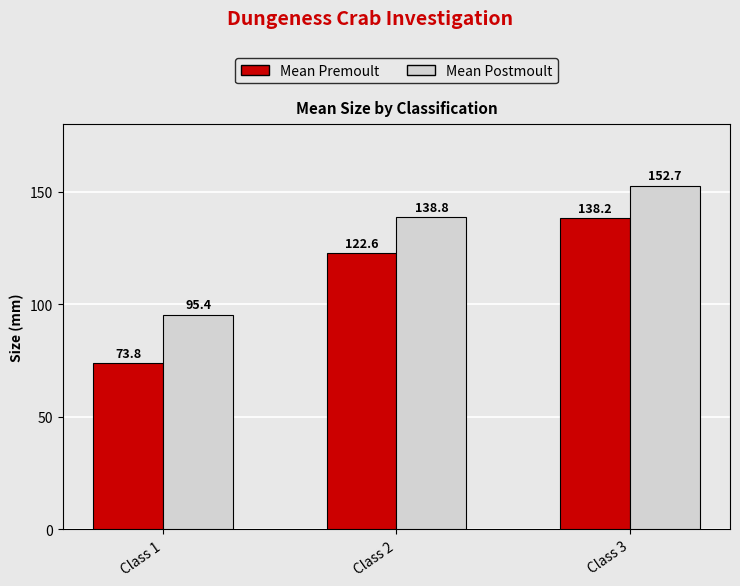

At which category is the sum across all series the highest?

Class 3